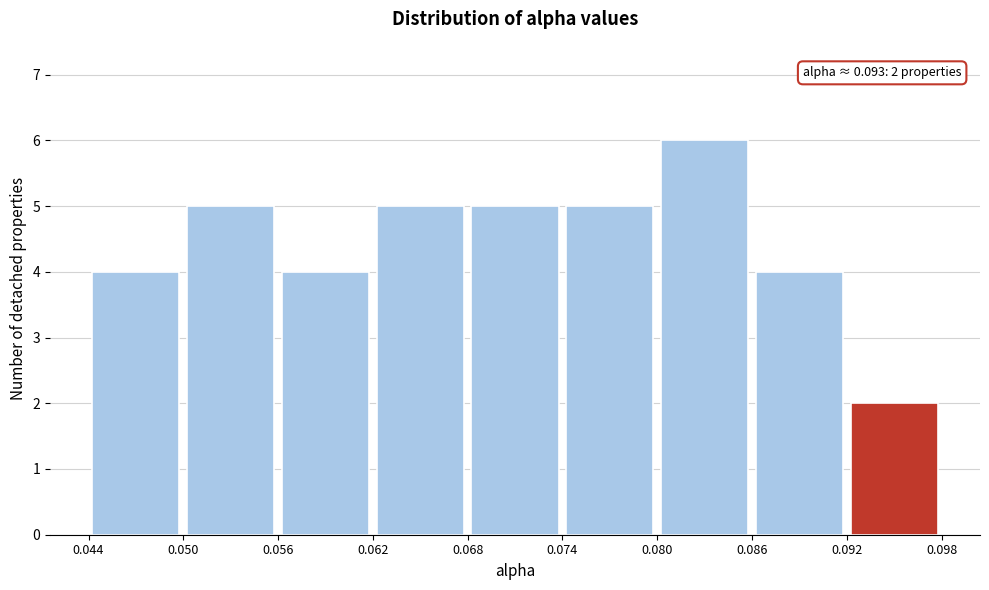

Which range on the x-axis has the tallest bar?

0.080 to 0.086